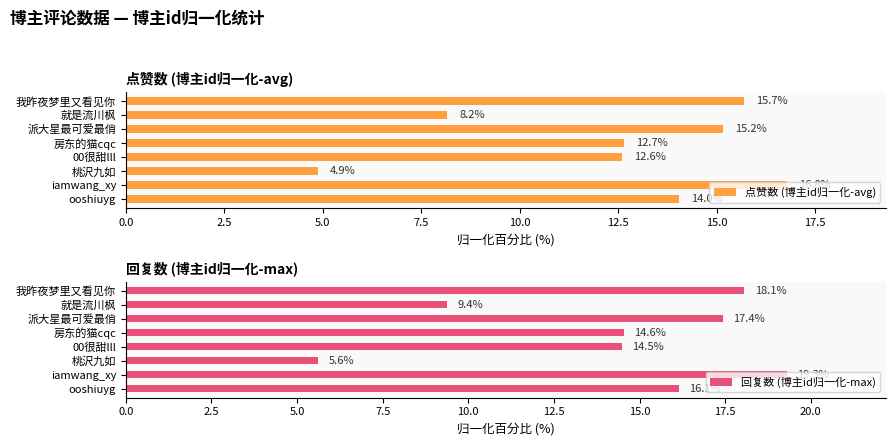

Which series has the largest total across all categories?

回复数 (博主id归一化-max)